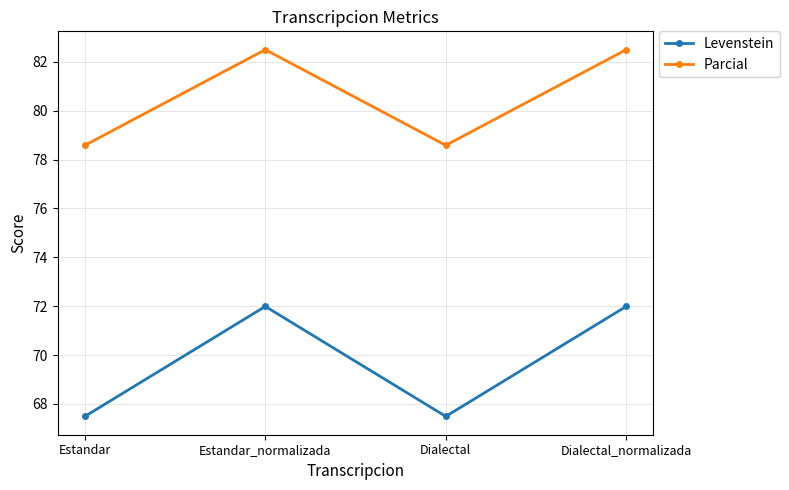

Which series has the largest total across all categories?

Parcial